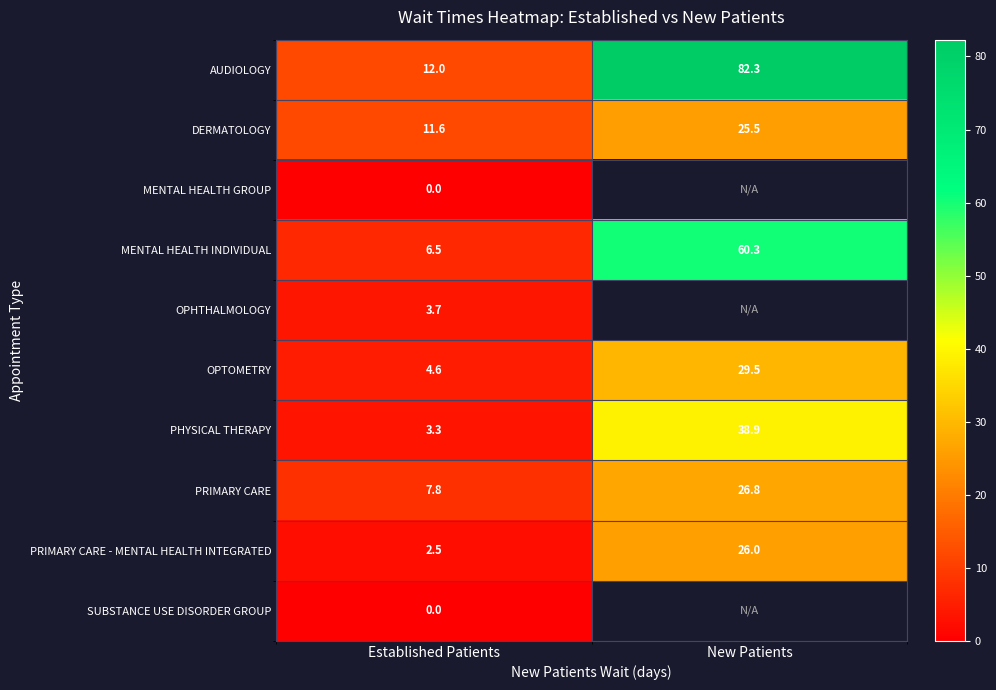

What is the sum of all PRIMARY CARE - MENTAL HEALTH INTEGRATED values?

28.5